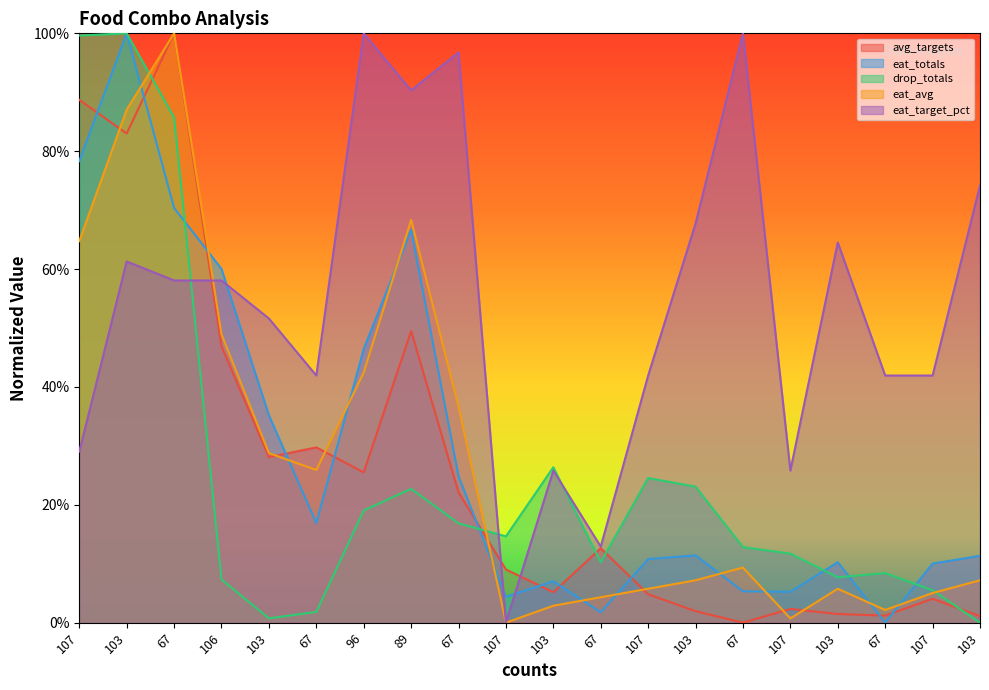

What is the value of the drop_totals point at the 20th from the left?

1.0